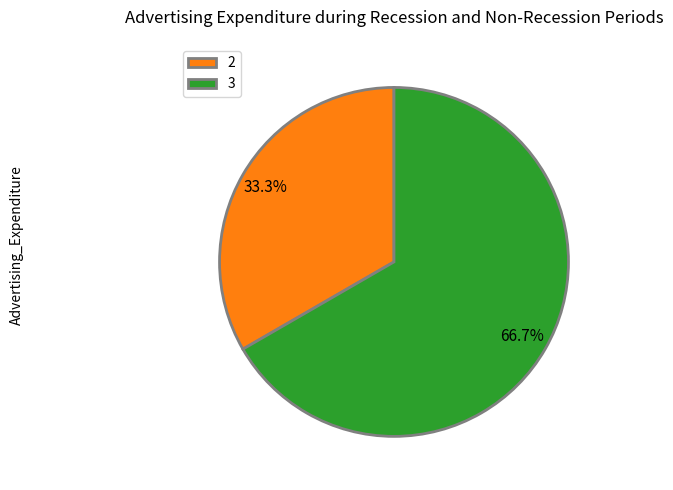

Does 3 represent more than half of the total?

Yes